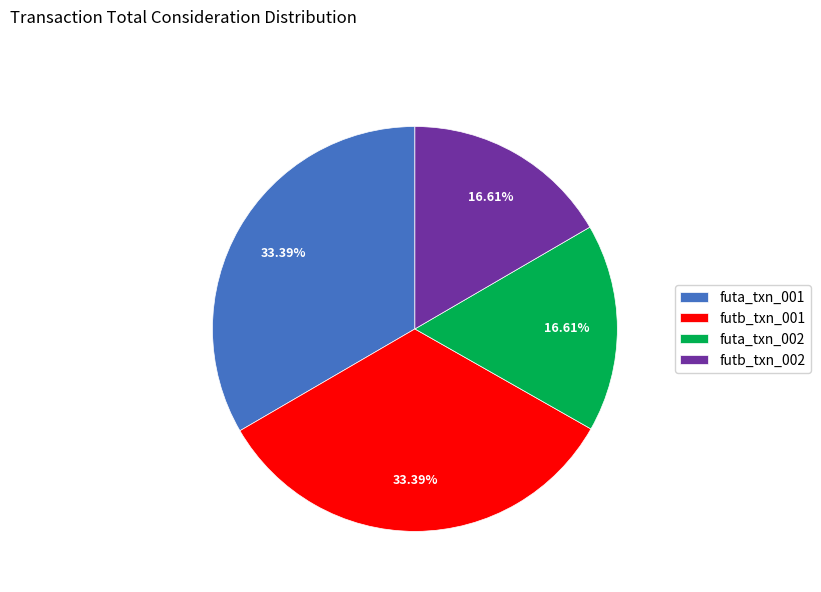

Between futb_txn_001 and futa_txn_002, which is larger?

futb_txn_001